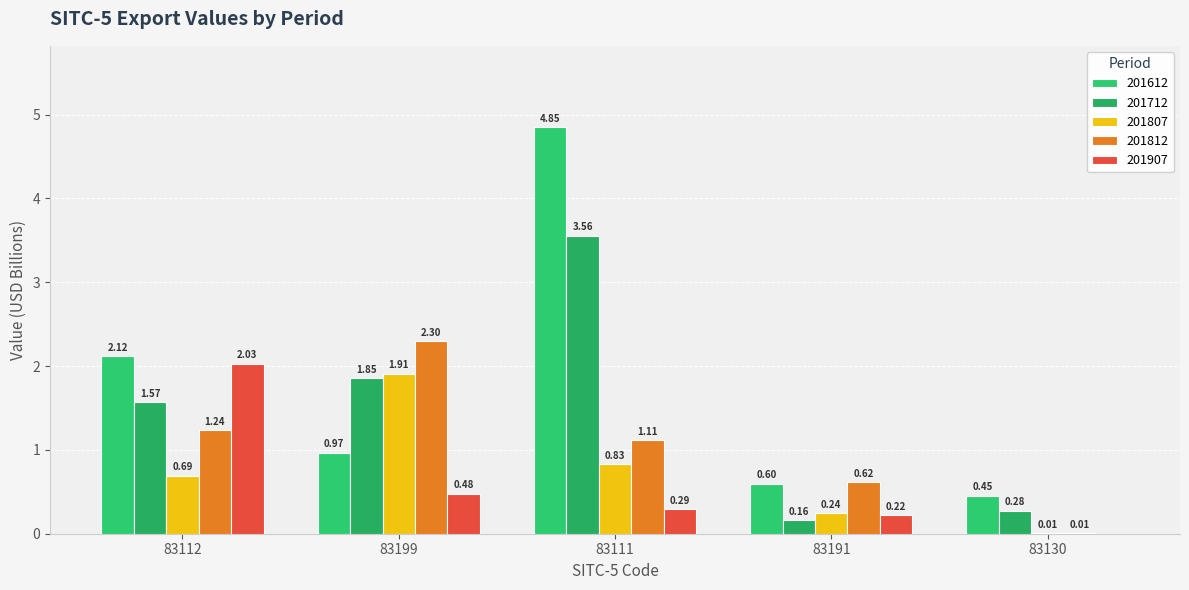

Rank the categories by 201812 value from highest to lowest.

83199, 83112, 83111, 83191, 83130